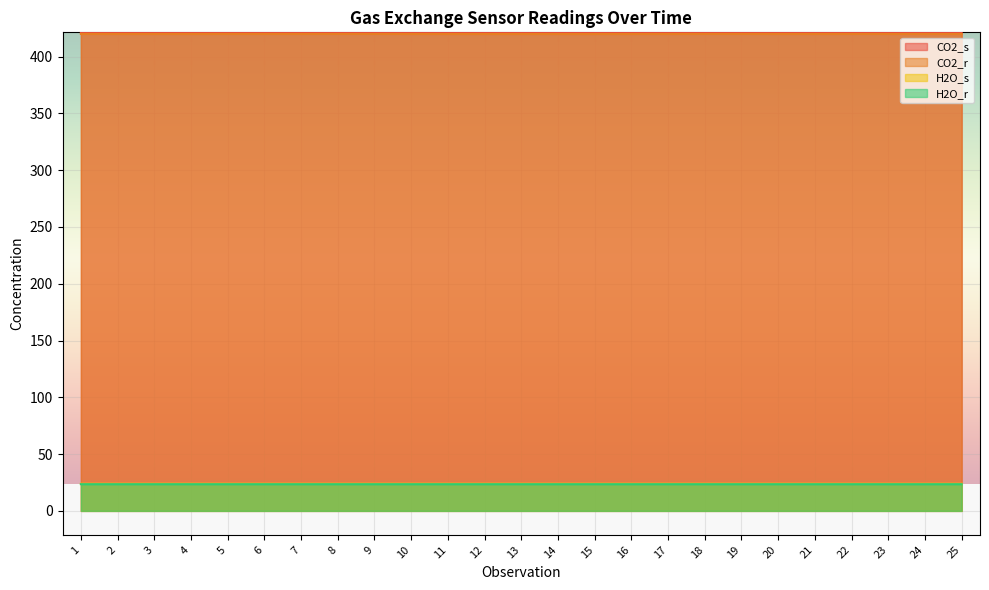

Reading left to right, transcribe all the data shown in this chart.

CO2_s: 421.2	421.2	421.2	421.2	421.2	421.2	421.2	421.2	421.2	421.2	421.2	421.2	421.2	421.2	421.2	421.2	421.2	421.3	421.3	421.3	421.3	421.3	421.2	421.2	421.2
CO2_r: 419.9	419.9	419.9	419.9	419.9	419.9	419.9	419.9	419.9	419.9	419.9	419.9	419.9	419.9	419.9	419.9	419.9	419.9	419.9	419.9	419.9	419.9	419.9	419.9	419.9
H2O_s: 23.9	23.9	23.9	23.9	23.9	23.9	23.9	23.9	23.9	23.9	23.9	23.9	23.9	23.9	23.9	23.9	23.9	23.9	23.9	23.9	23.9	23.9	23.9	23.9	23.9
H2O_r: 23.5	23.5	23.5	23.5	23.5	23.5	23.5	23.5	23.5	23.5	23.5	23.5	23.5	23.5	23.5	23.5	23.5	23.5	23.5	23.5	23.5	23.5	23.5	23.5	23.5